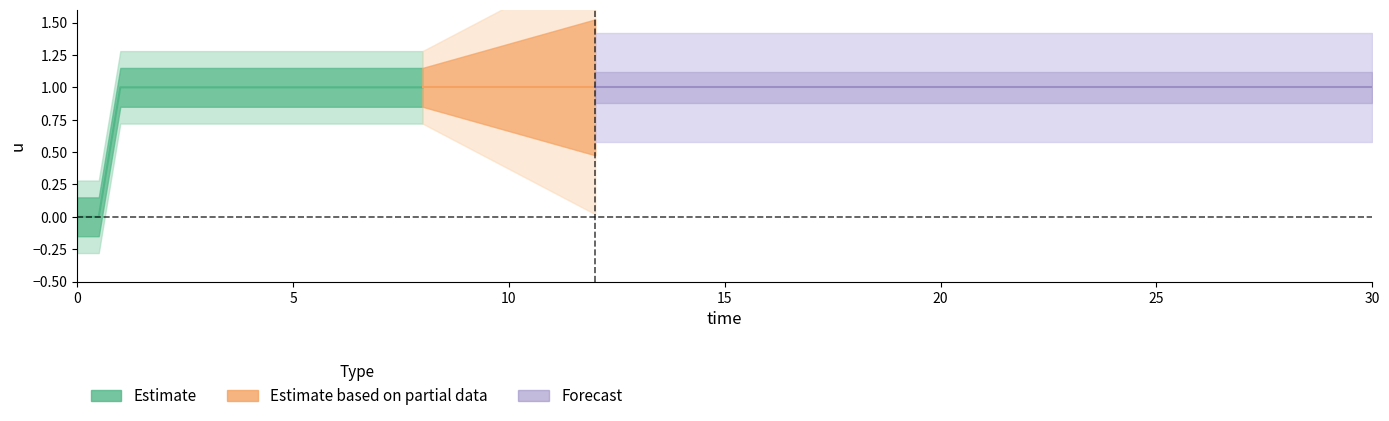

What is the label of the 1st point from the right?

30